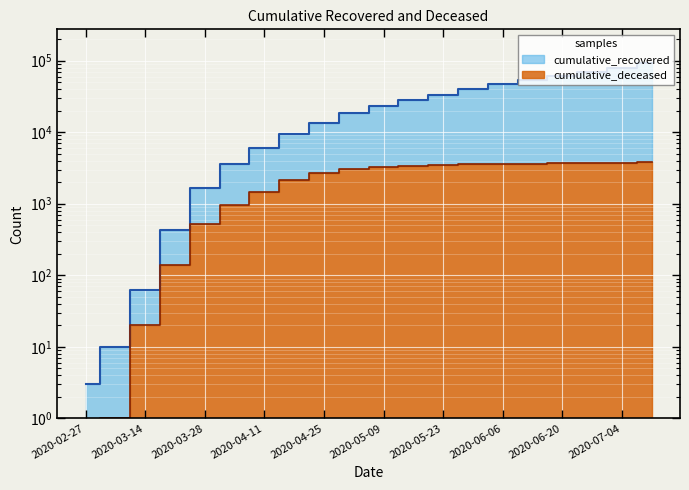

Reading left to right, what are all the values shown in this chart?

cumulative_recovered: 2020-02-27=3	2020-03-07=10	2020-03-14=63	2020-03-21=423	2020-03-28=1635	2020-04-04=3540	2020-04-11=6072	2020-04-18=9362	2020-04-25=13584	2020-05-02=18458	2020-05-09=23101	2020-05-16=27967	2020-05-23=33620	2020-05-30=40008	2020-06-06=46780	2020-06-13=53645	2020-06-20=61131	2020-06-27=69142	2020-07-04=79914	2020-07-11=91528
cumulative_deceased: 2020-02-27=0	2020-03-07=1	2020-03-14=20	2020-03-21=141	2020-03-28=519	2020-04-04=952	2020-04-11=1473	2020-04-18=2158	2020-04-25=2680	2020-05-02=3025	2020-05-09=3265	2020-05-16=3418	2020-05-23=3508	2020-05-30=3564	2020-06-06=3600	2020-06-13=3630	2020-06-20=3658	2020-06-27=3680	2020-07-04=3740	2020-07-11=3785